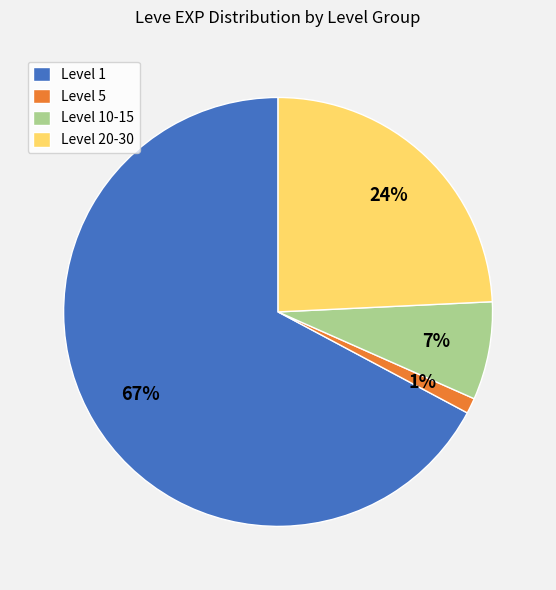

Combined, do Level 10-15 and Level 1 account for over 50%?

Yes